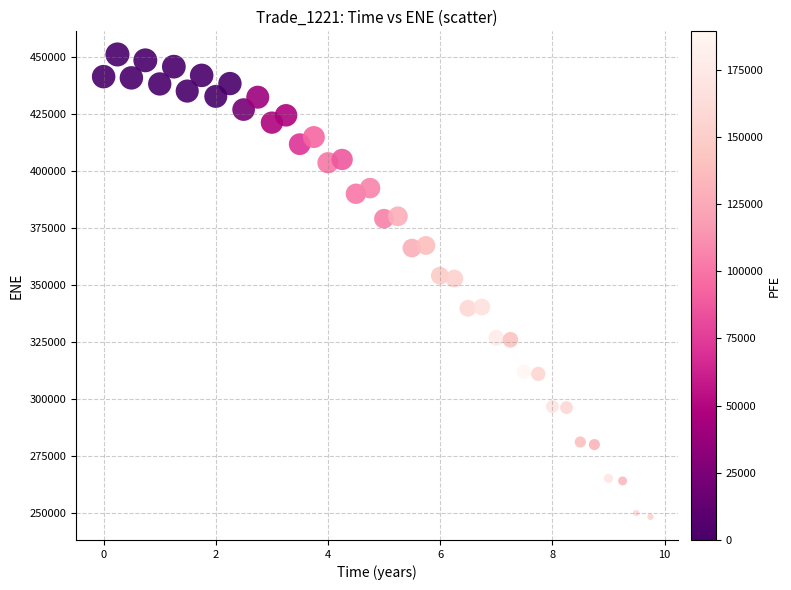

What is the range of Y values (max minus min)?

202860